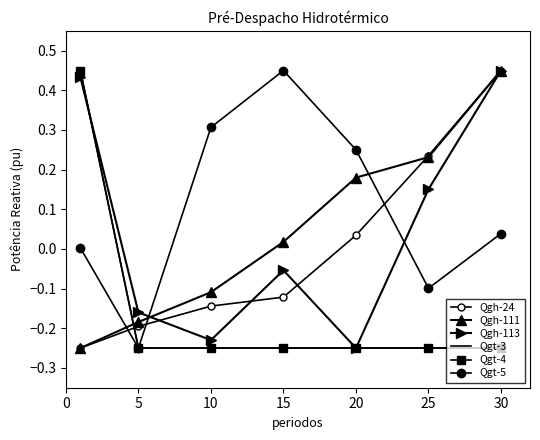

How many negative values does the Qgt-4 series have?

6